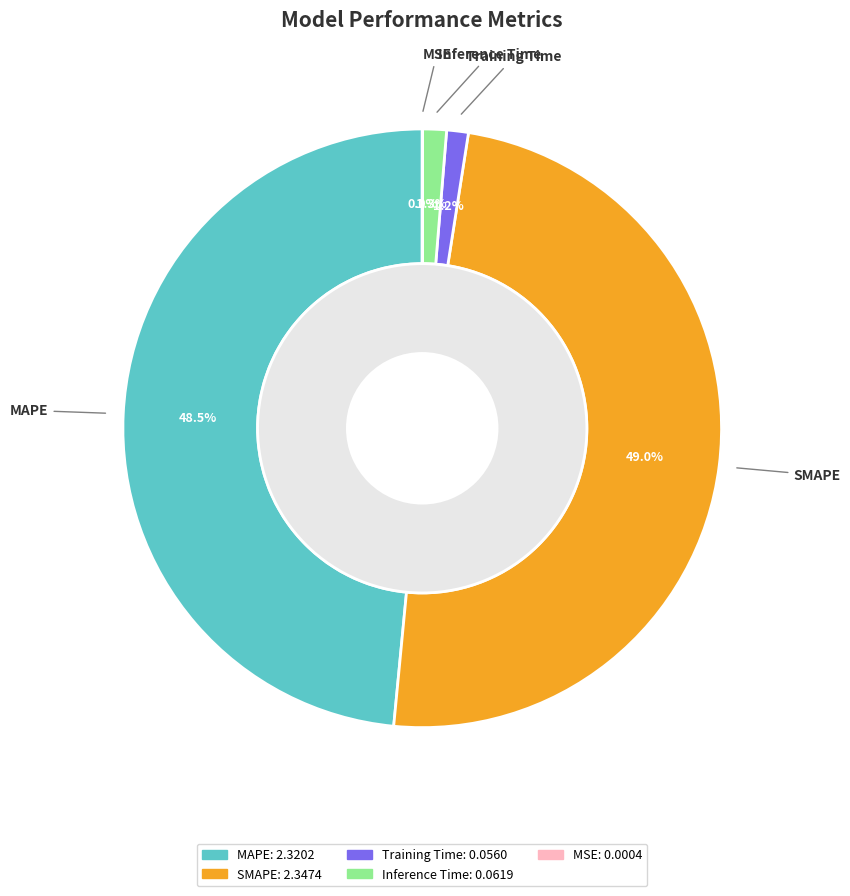

To the nearest percent, what percentage of the pie is MAPE?

48%